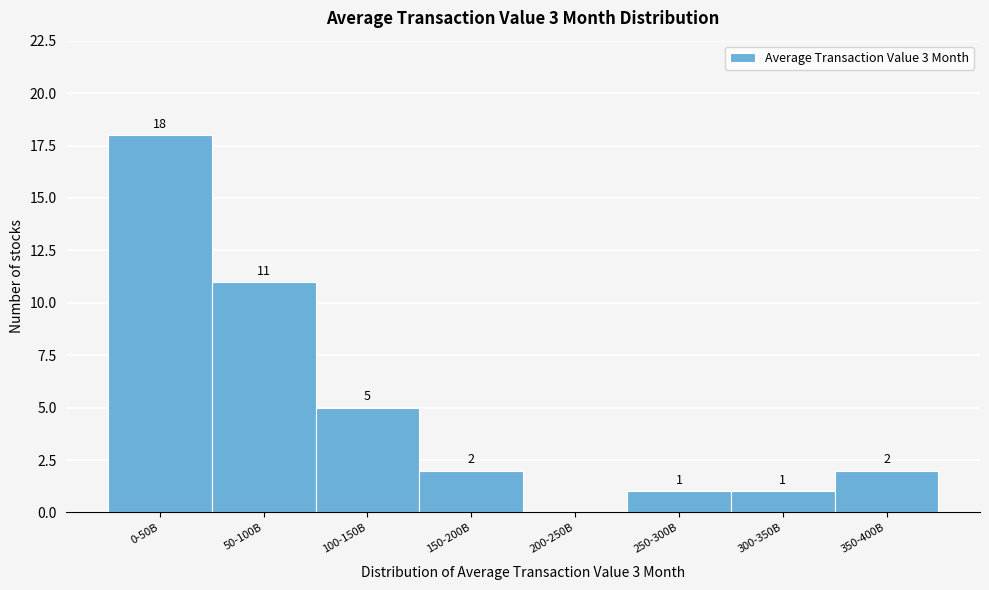

Reading left to right, transcribe all the data shown in this chart.

0-50B=18	50-100B=11	100-150B=5	150-200B=2	200-250B=0	250-300B=1	300-350B=1	350-400B=2